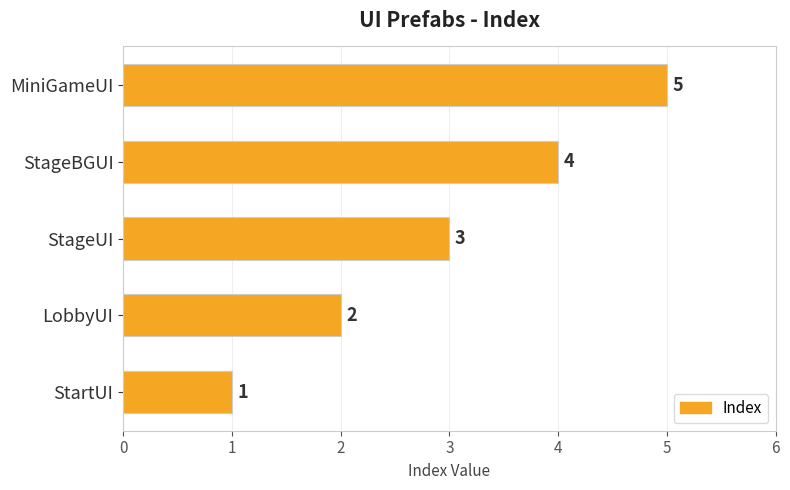

Where is the data nearest to the value 3?

StageUI